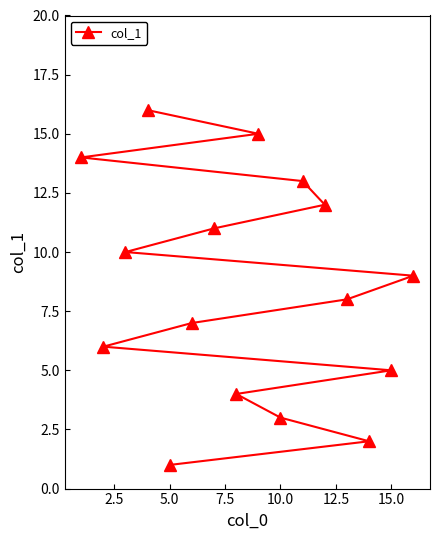

What is the sum of all values?

136